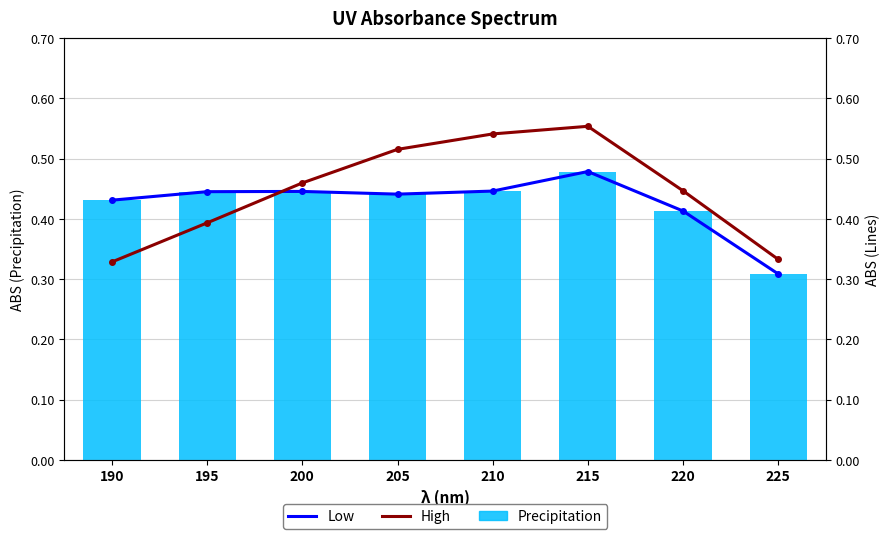

Where is Precipitation nearest to the value 0?

225